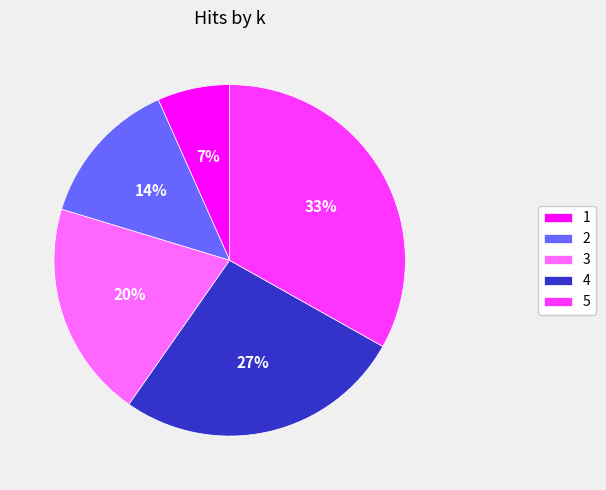

Does any single category account for the majority?

No